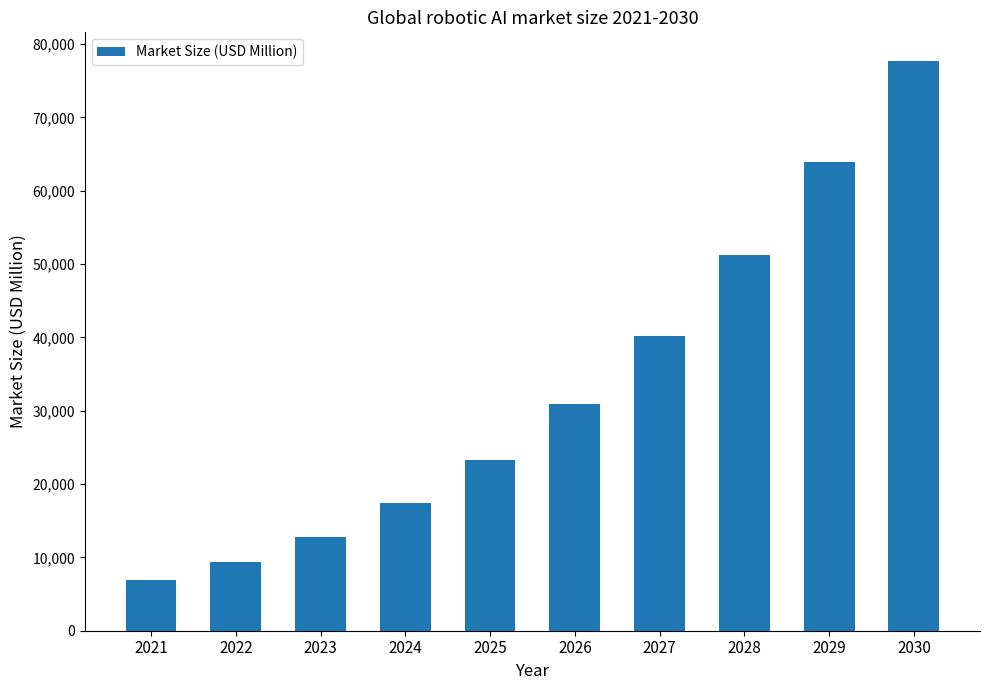

What is the value of the 10th bar from the left?

77726.9